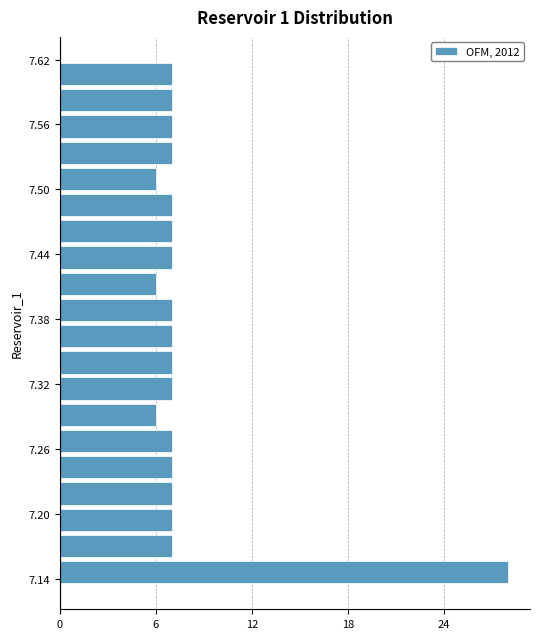

Around what value on the y-axis is the longest bar? Give the approximate position of its centre, as read against the axis.

7.15